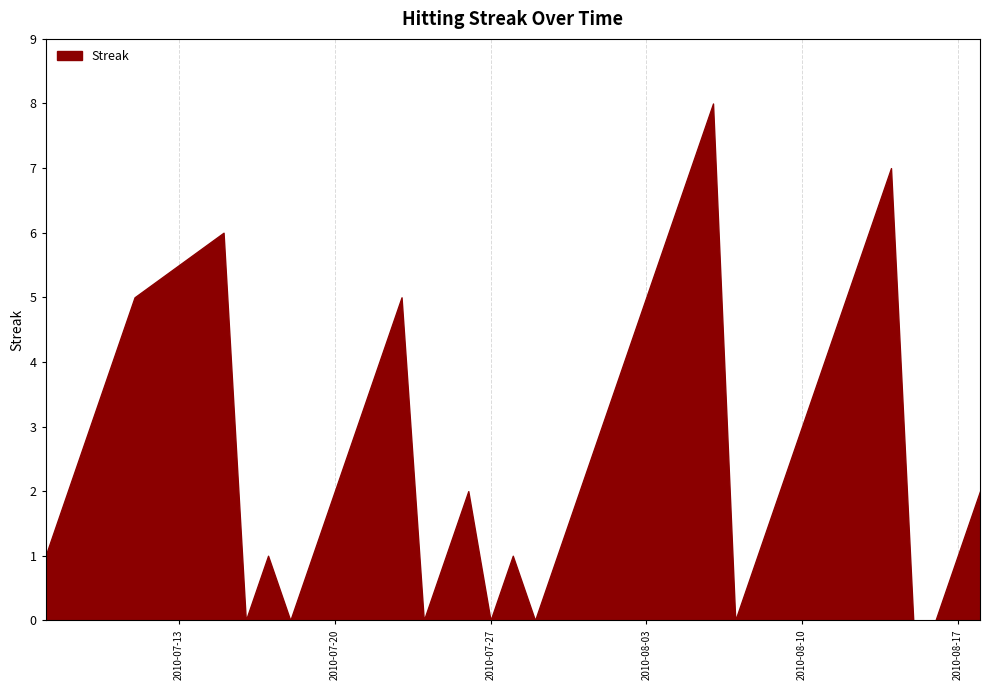

What is the greatest value displayed?

8